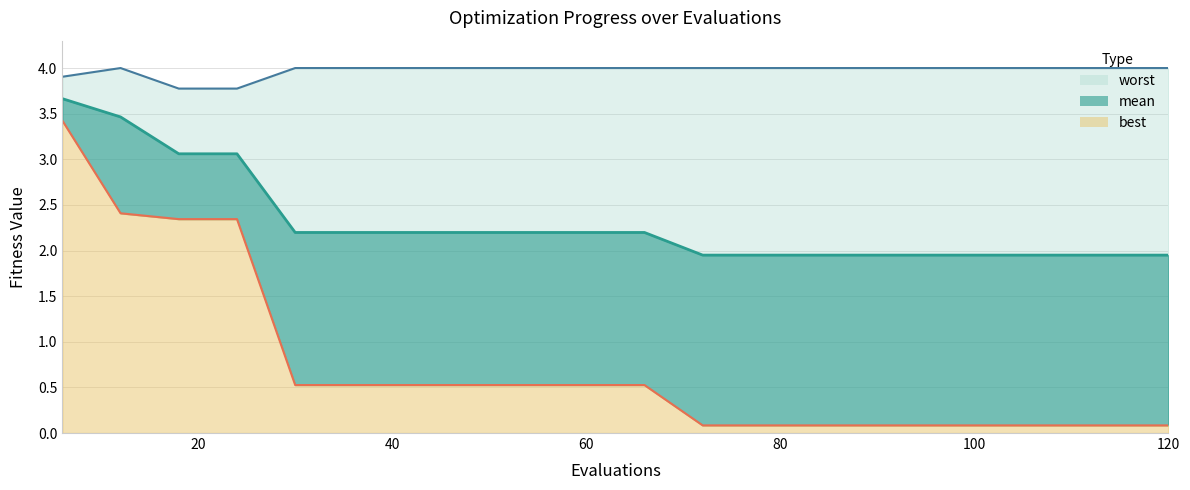

List the series in order of their peak value, lowest first.

best, mean, worst